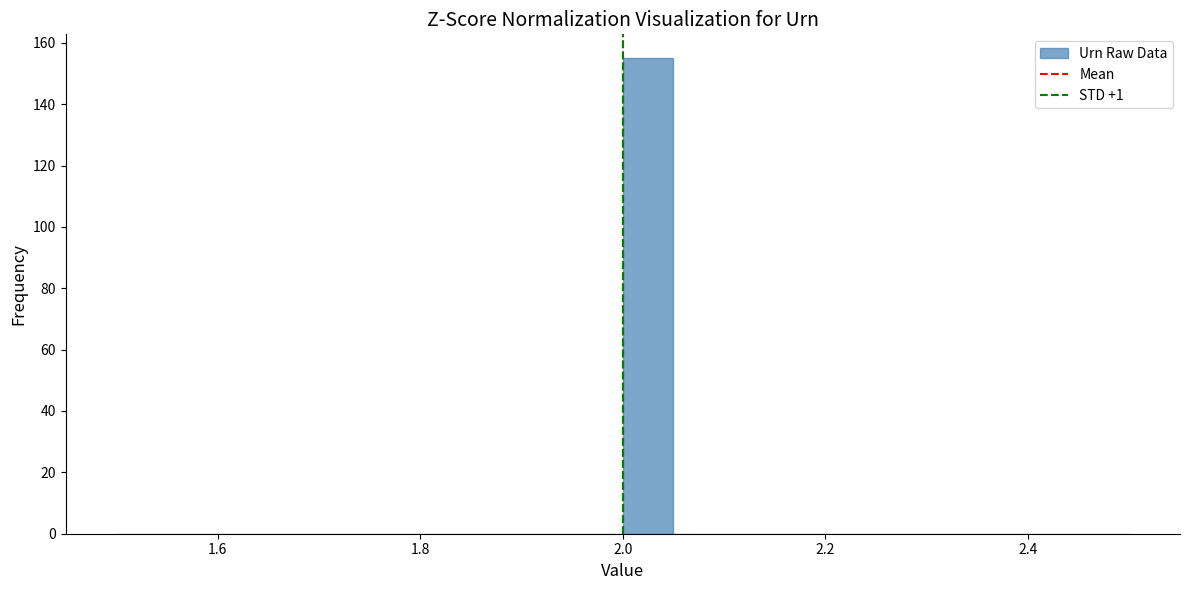

Read against the x-axis, roughly where is the centre of the tallest bar?

2.02